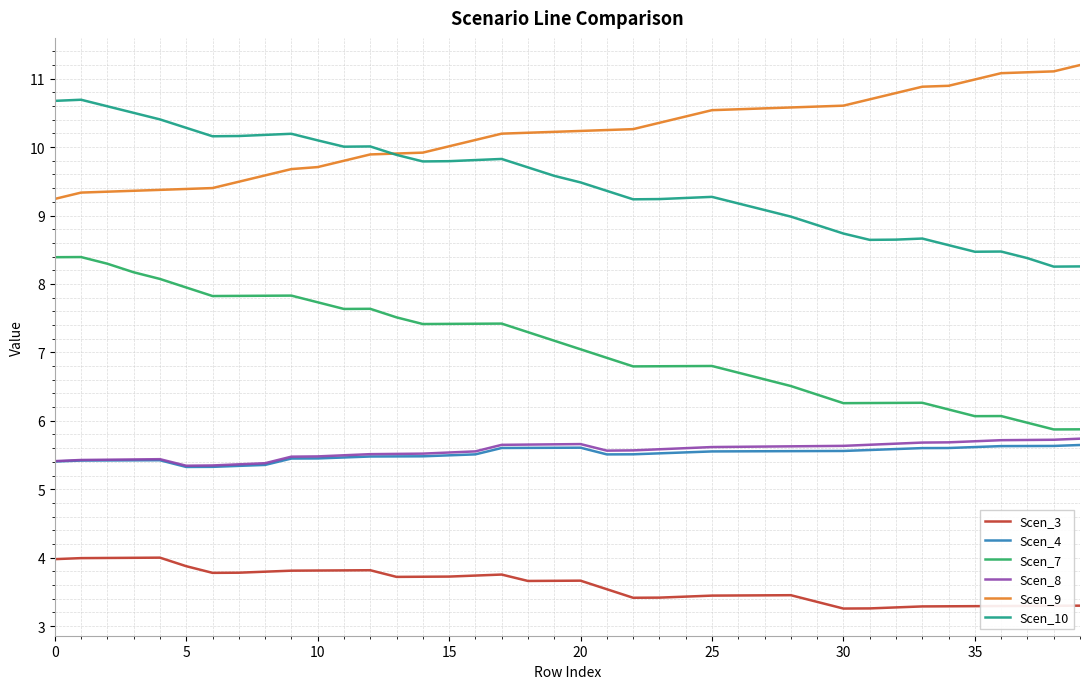

What is the smallest value displayed?

3.3